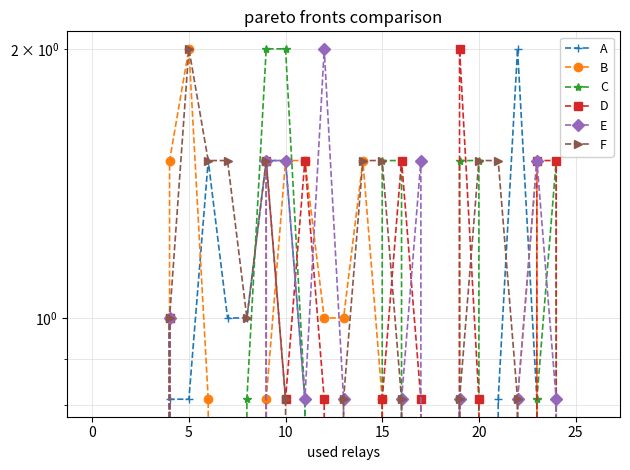

What are all the series names shown in the legend?

A, B, C, D, E, F